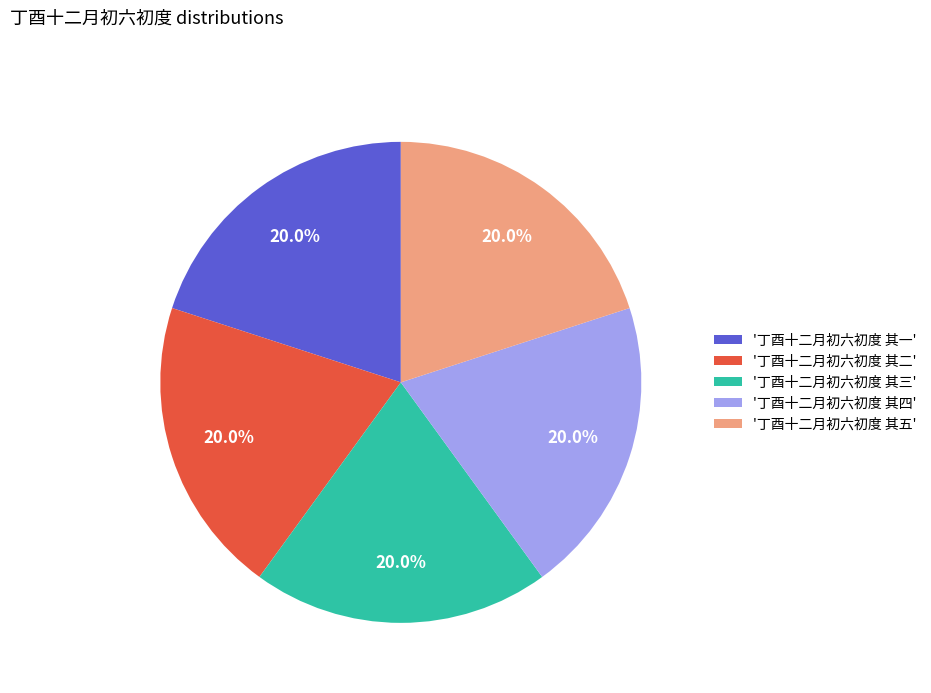

Does any single category account for the majority?

No